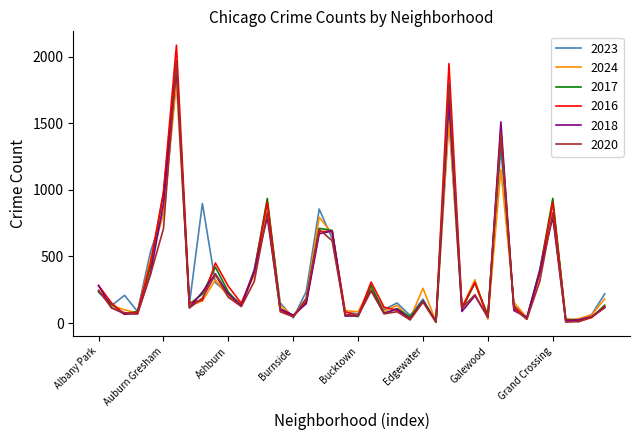

What is the highest value of the 2017 series?

1972